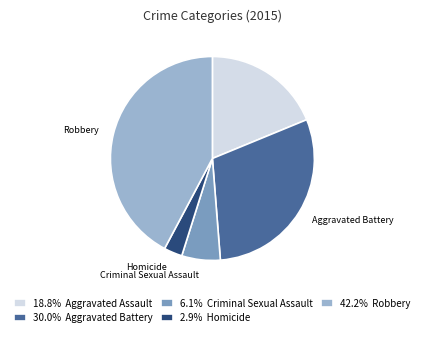

Does any single category account for the majority?

No